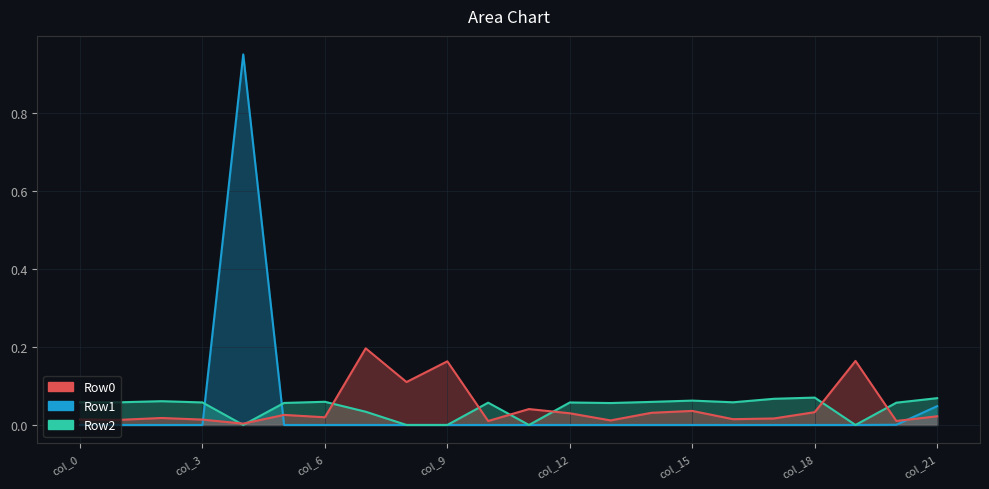

What is the value of the Row0 point at the 9th from the left?

0.1